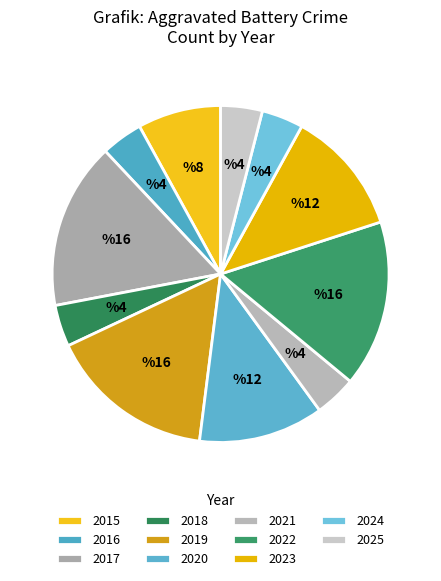

Count the number of slices in the pie.

11